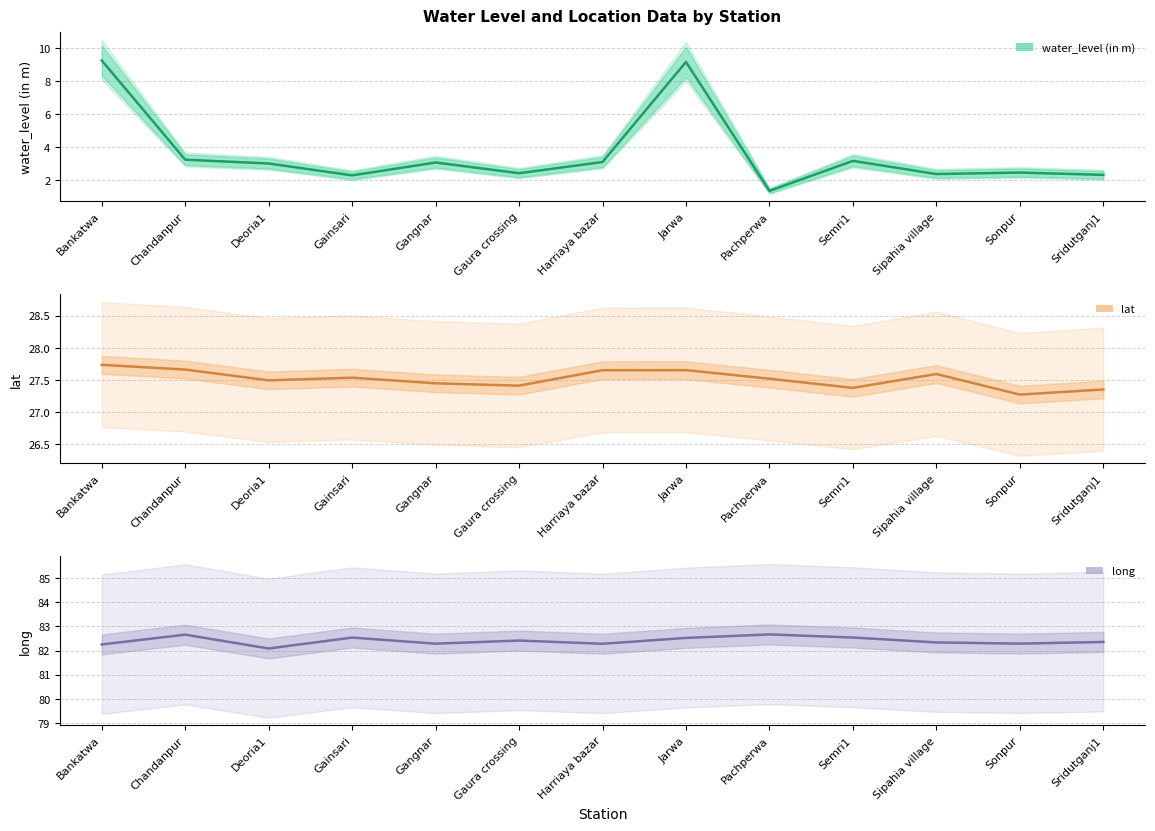

At how many categories does at least one series exceed 12?

13